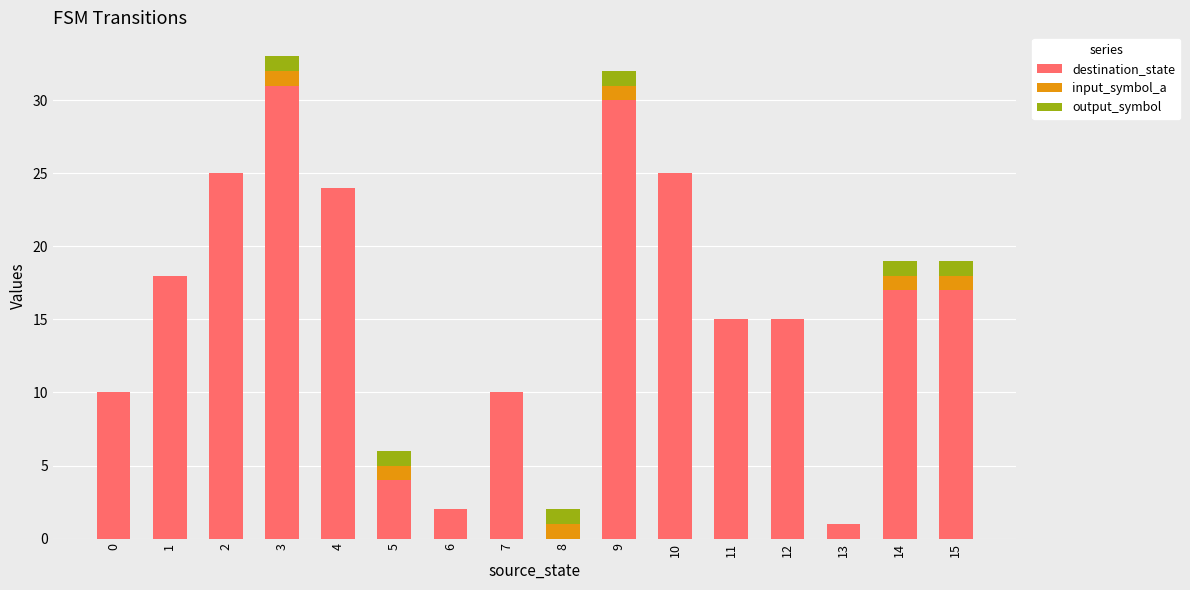

True or false: destination_state has a value of 1 at 13.

True